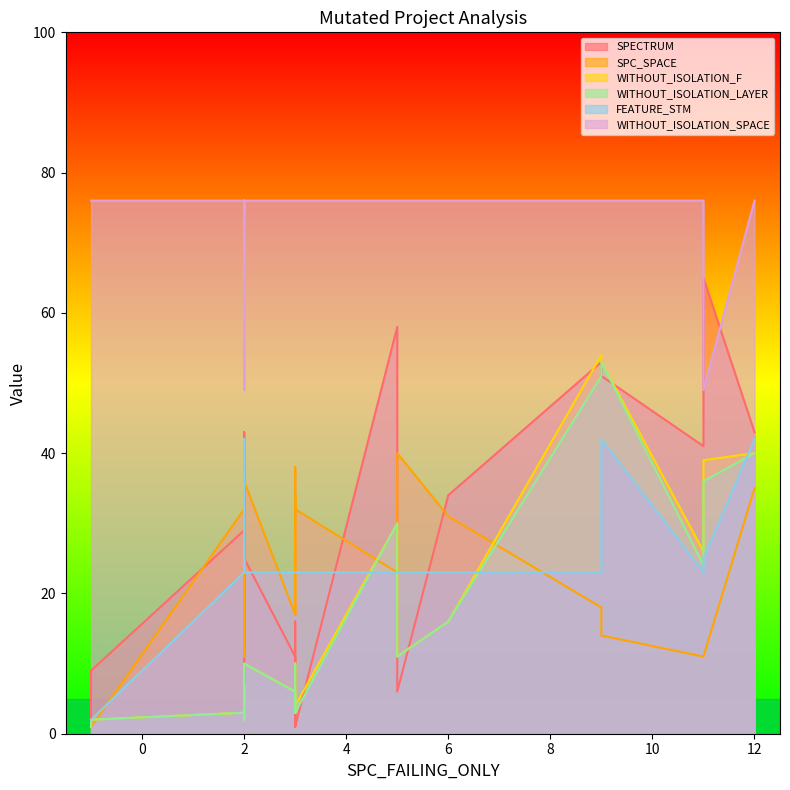

What is the label of the 19th point from the right?

9